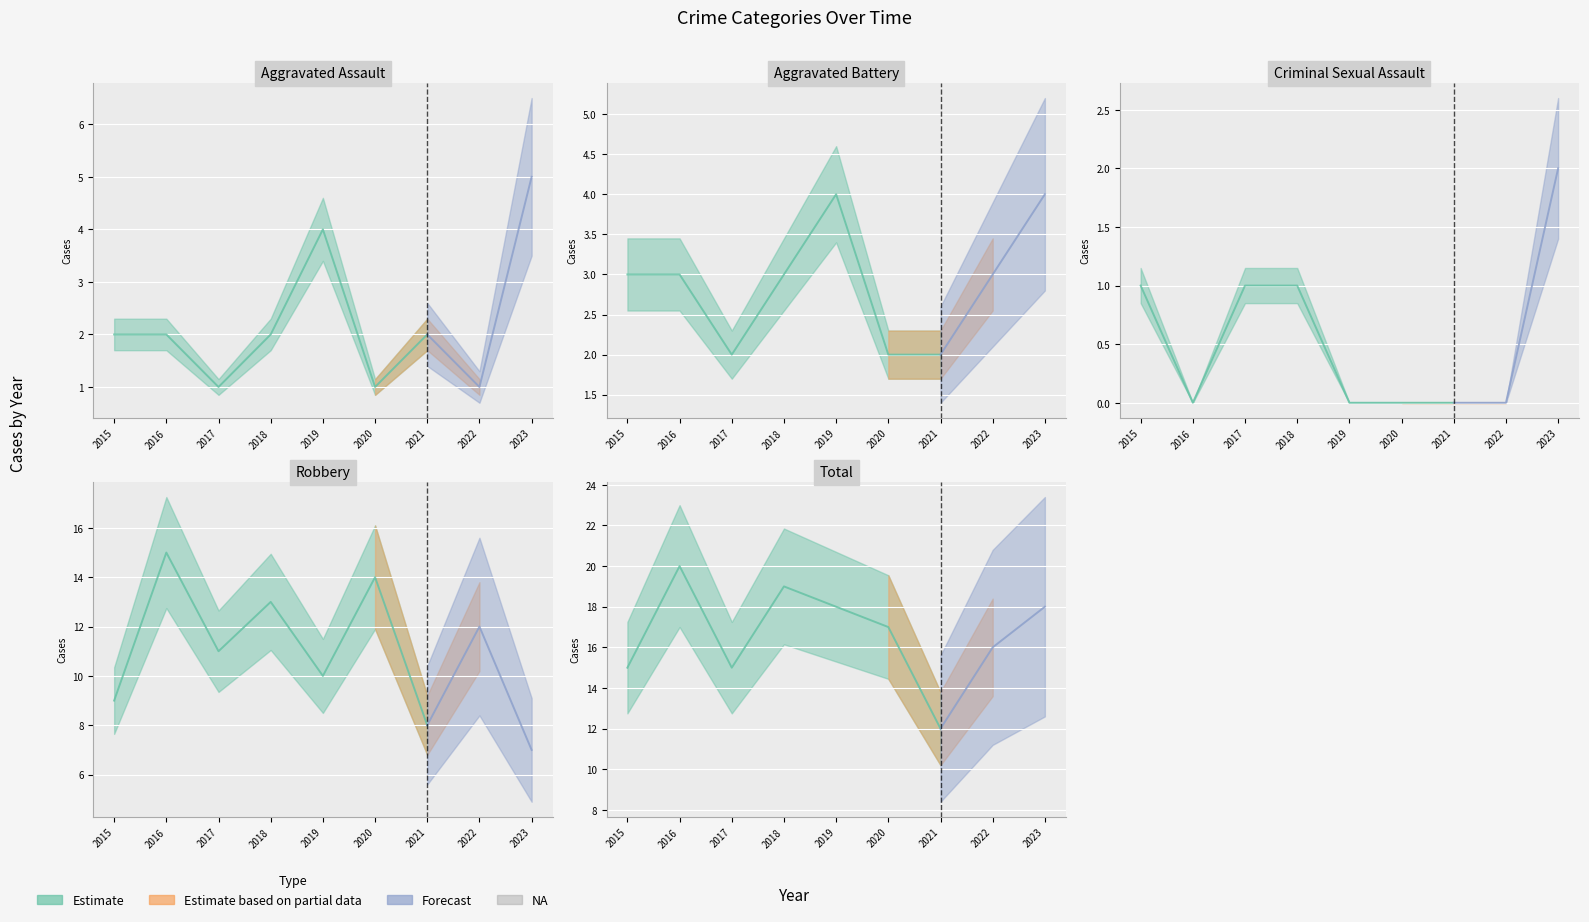

At how many categories does at least one series exceed 19?

1